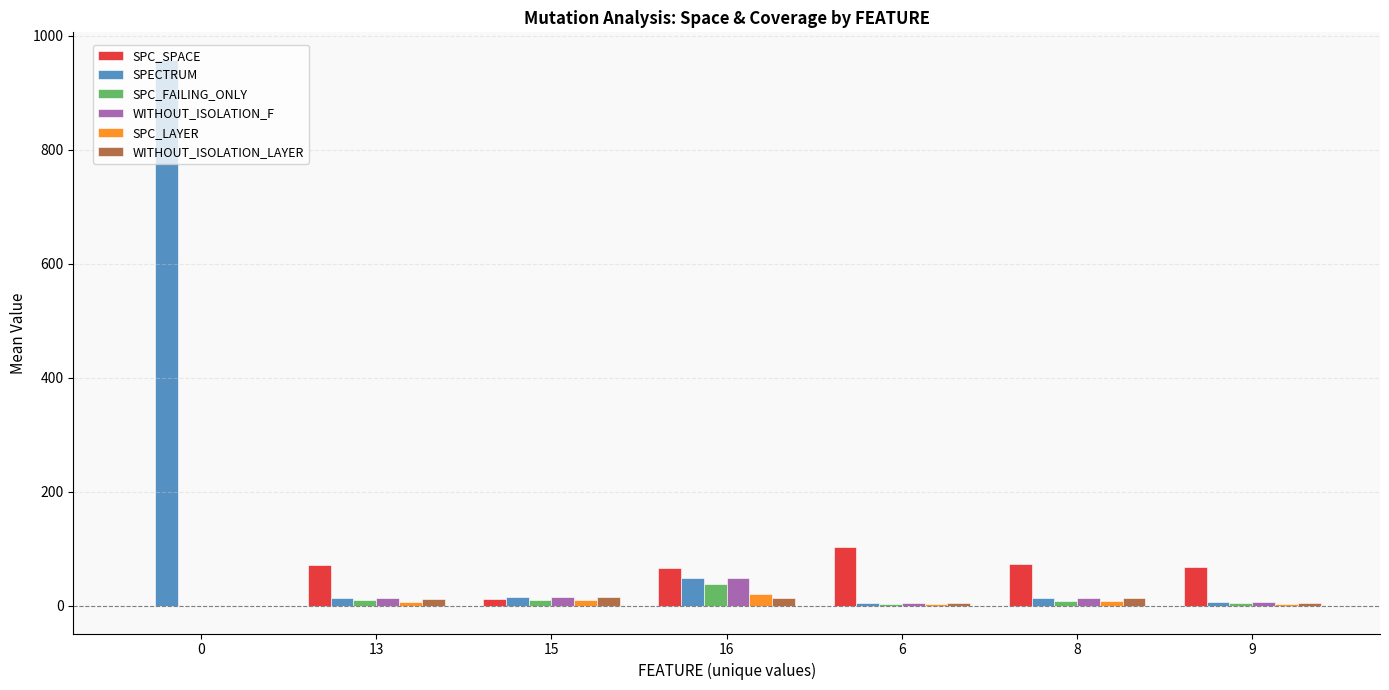

What is the approximate value of SPC_LAYER at 13?

6.5